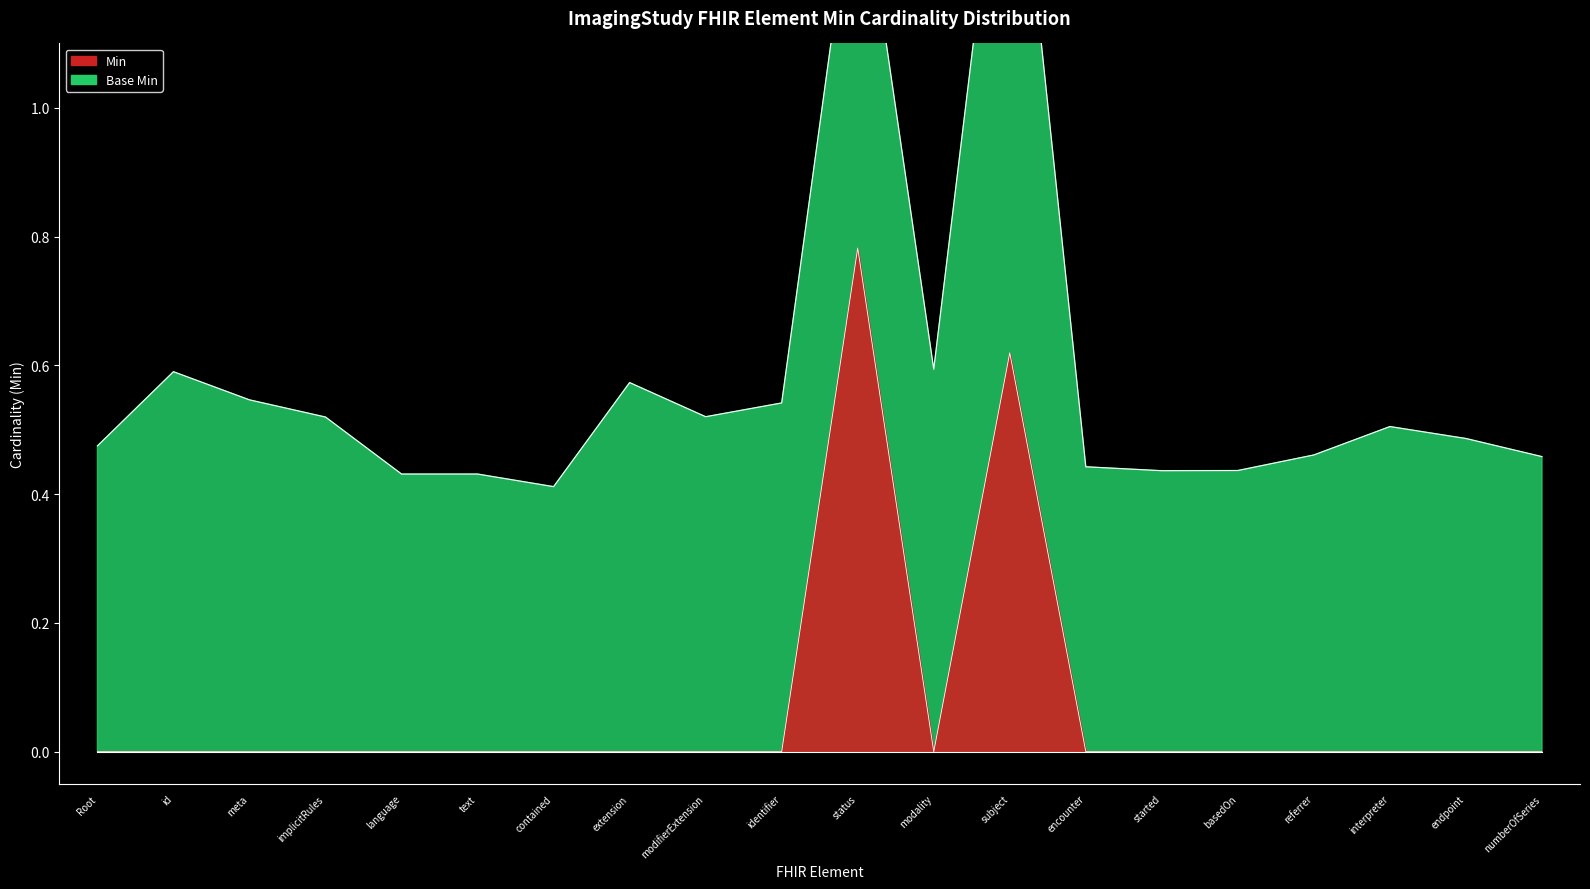

What position from the left is language?

5